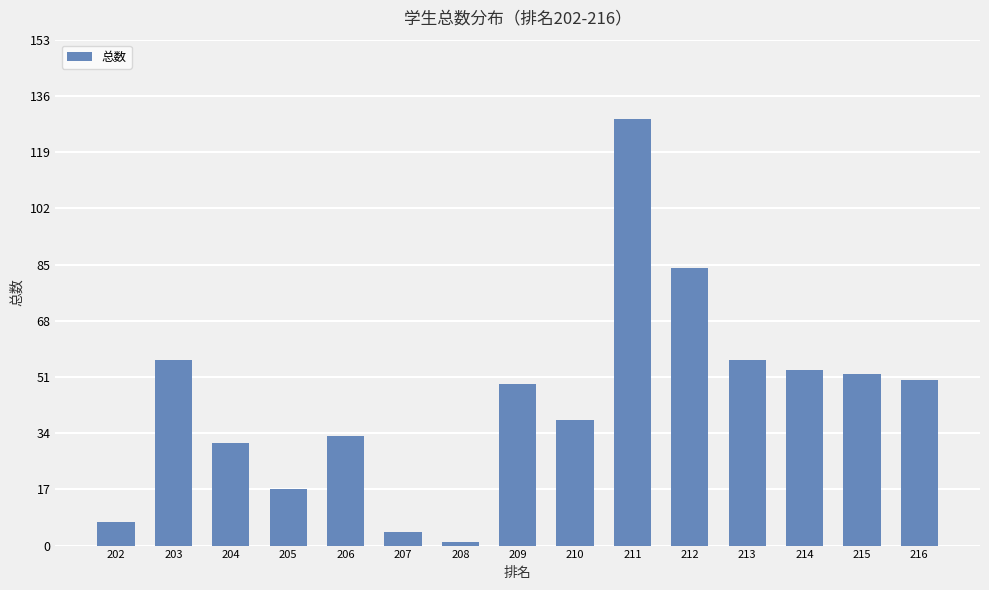

The chart shows a value of 52 at 215. True or false?

True